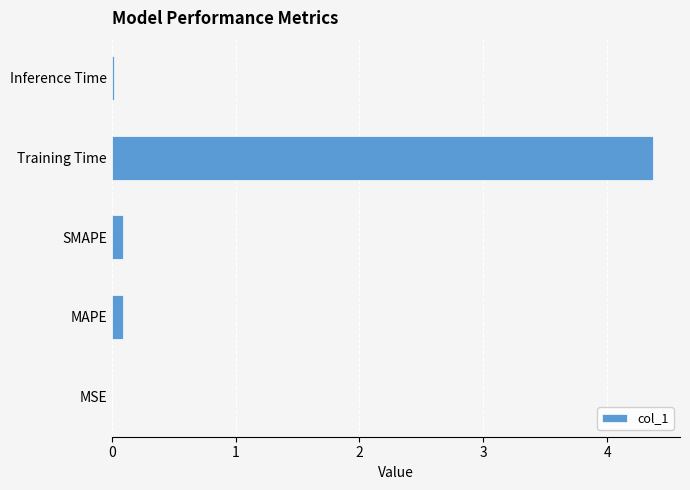

Is it true that the value at MAPE is 0.1?

True